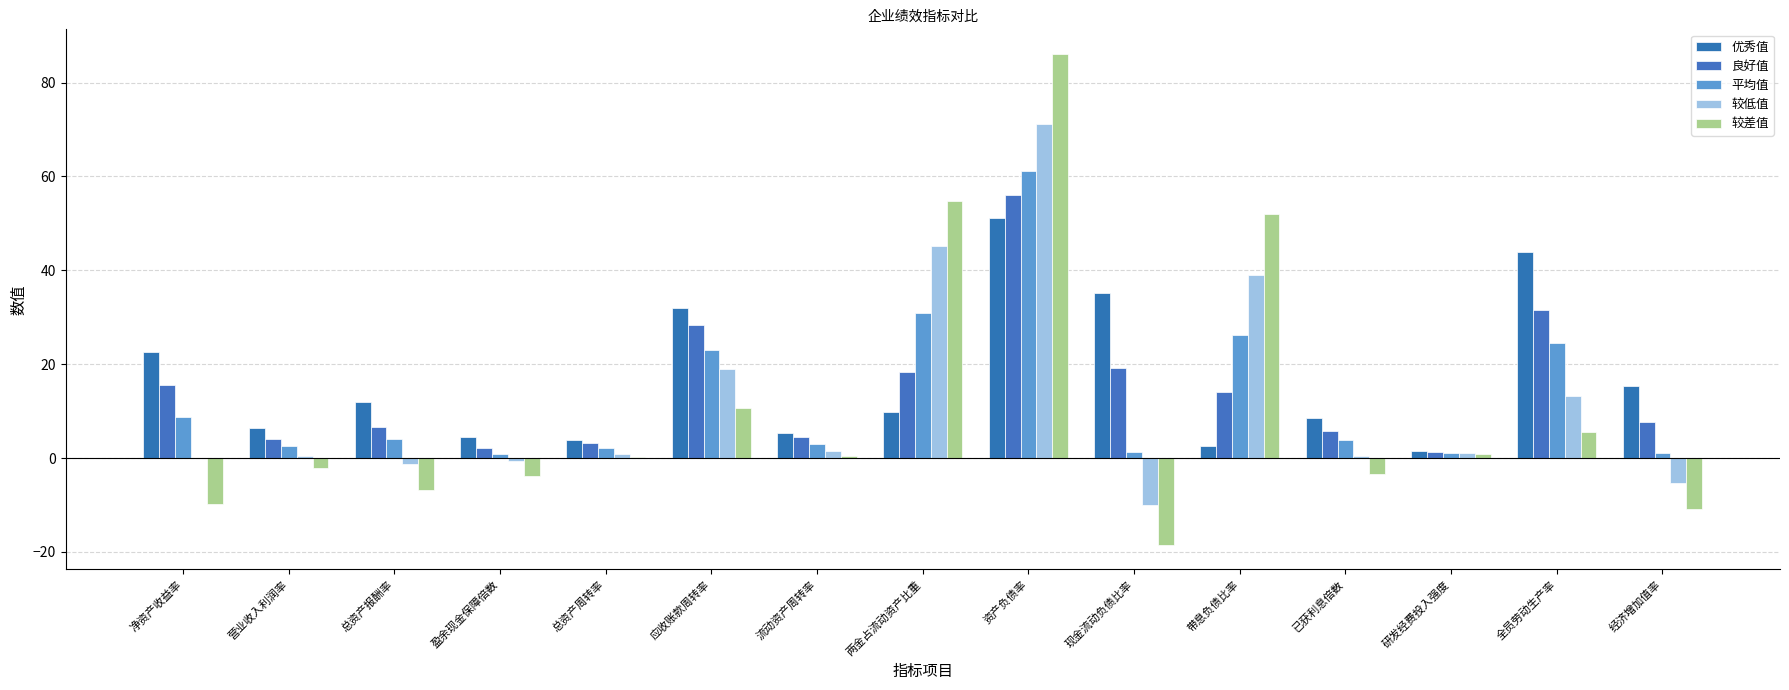

Are the bars grouped side by side (vs. stacked)?

Yes